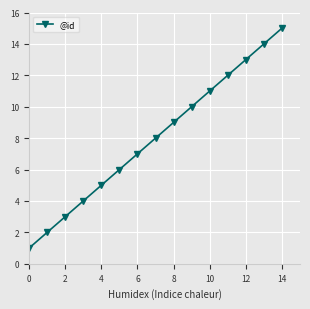

What is the difference between the second highest and second lowest values?

12